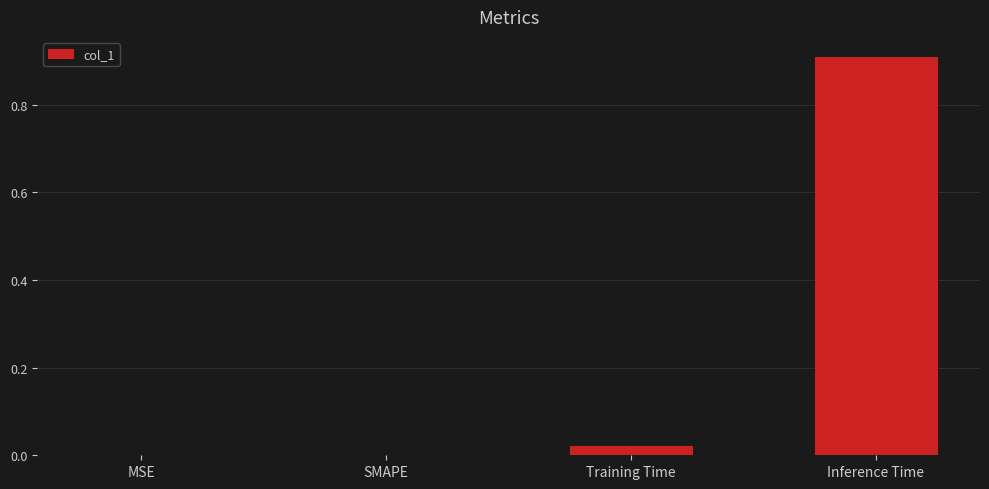

How many data points does each series have?

4